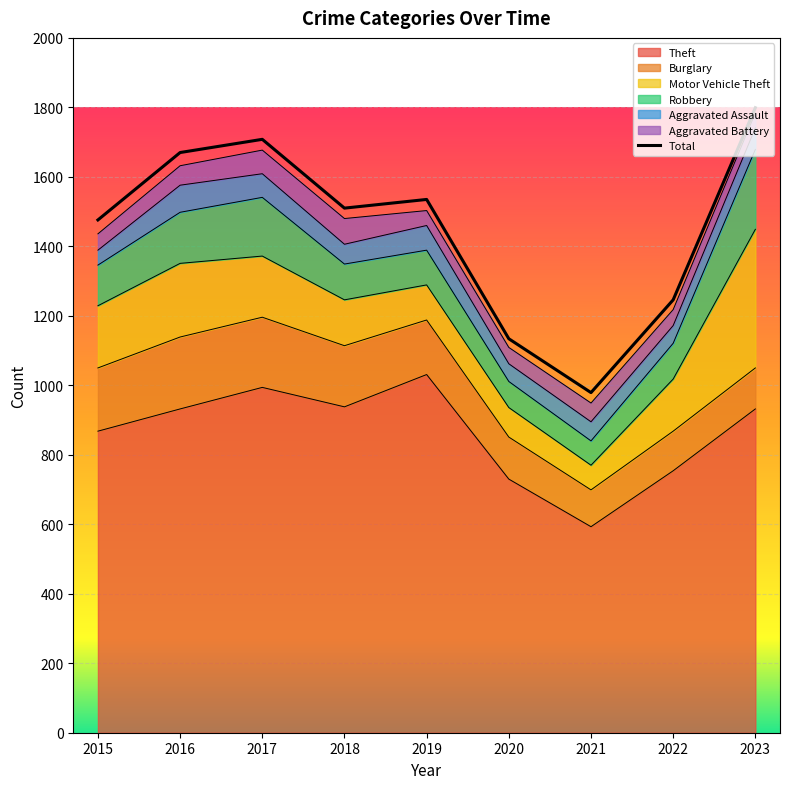

Is it true that Aggravated Battery equals 10 at 2015?

False